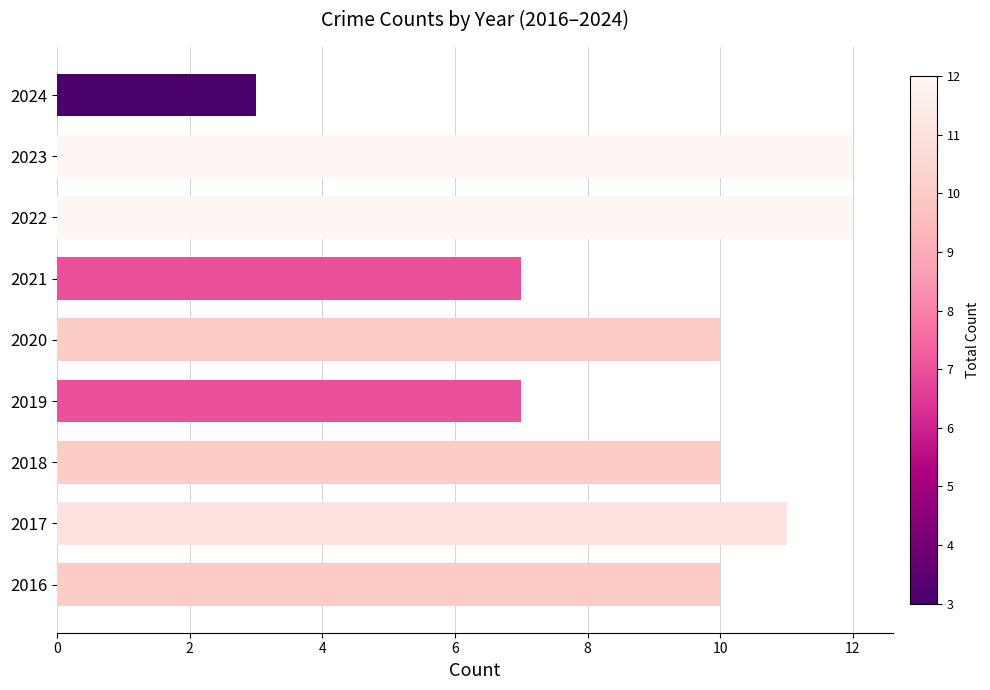

Are the bars grouped side by side (vs. stacked)?

No